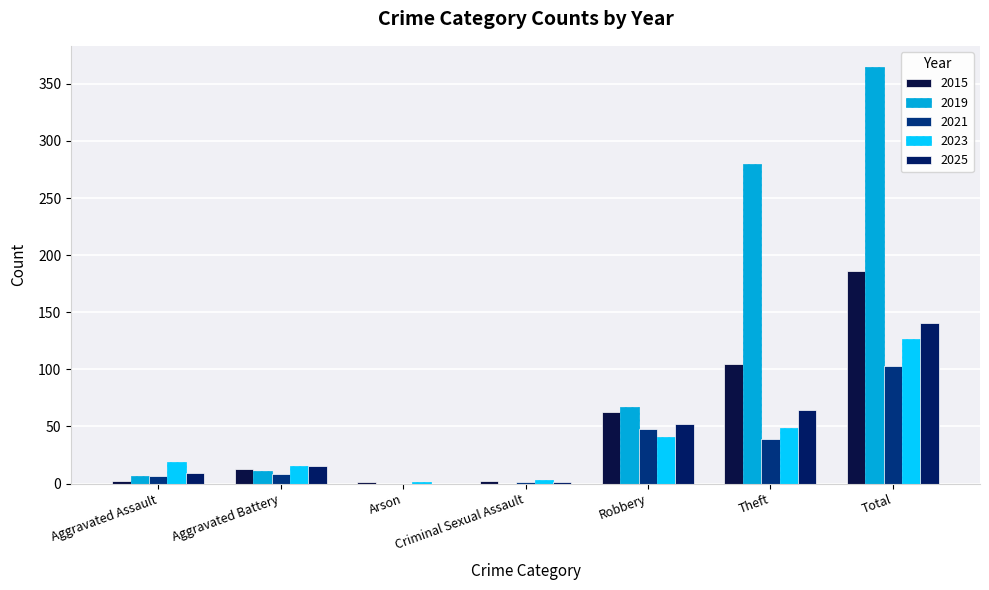

At which category is the sum across all series the highest?

Total